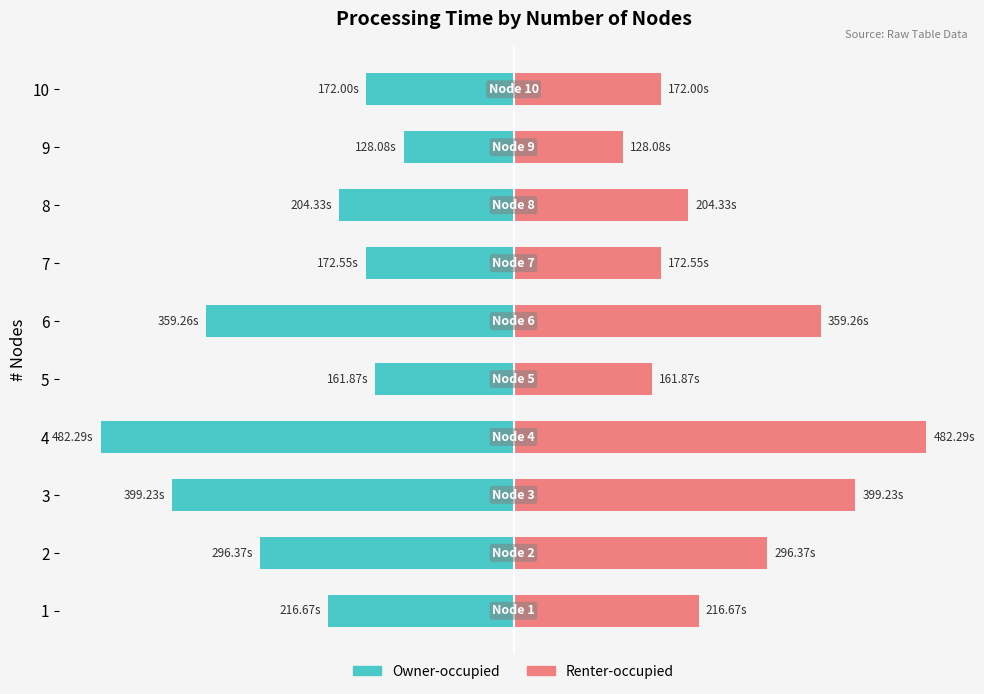

What is the average value of the Owner-occupied series?

-259.3